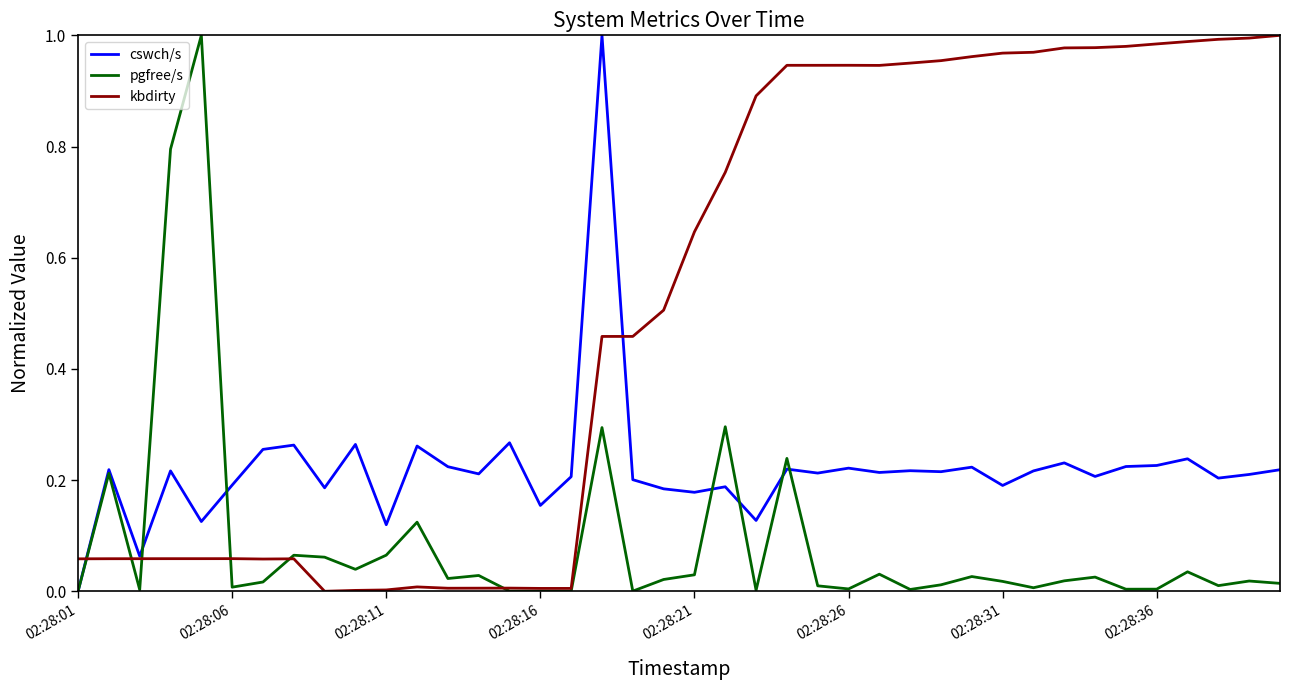

Which series has the largest total across all categories?

kbdirty